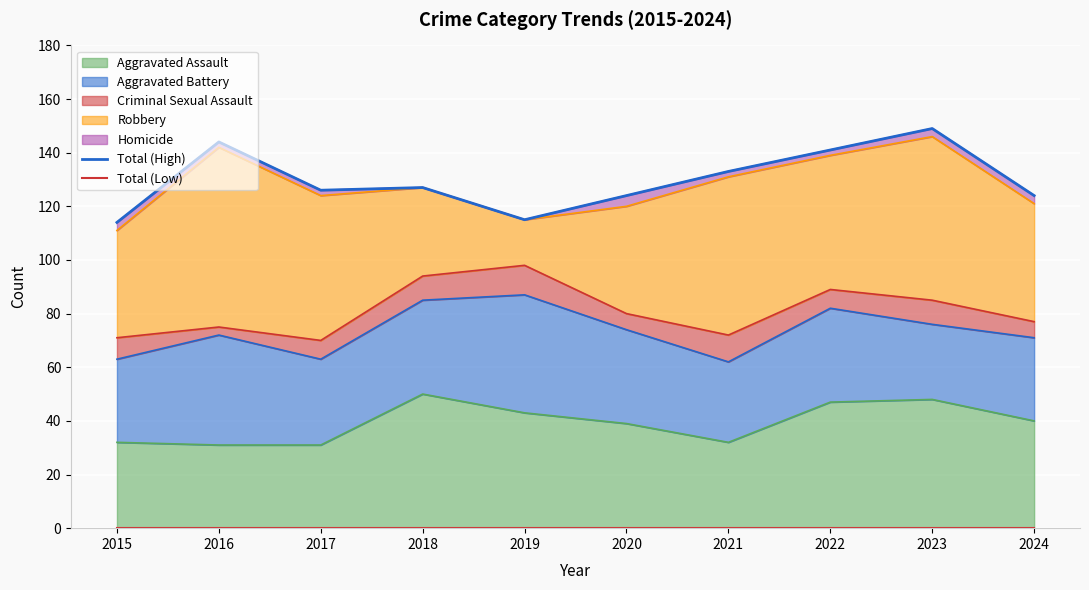

At which category does Total (High) reach its first local valley?

2017